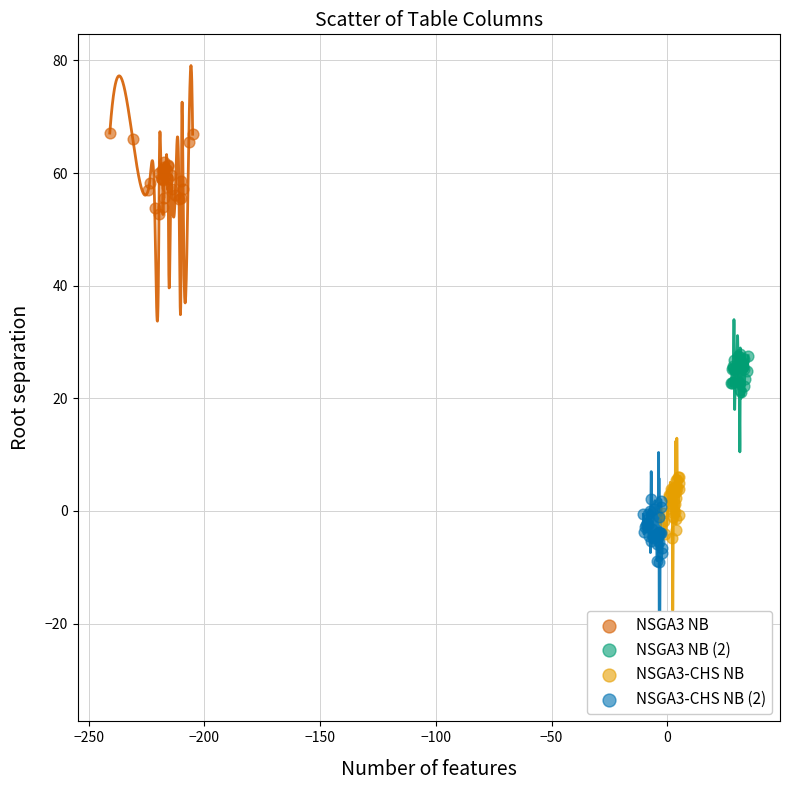

Which series reaches the maximum Y coordinate?

NSGA3 NB